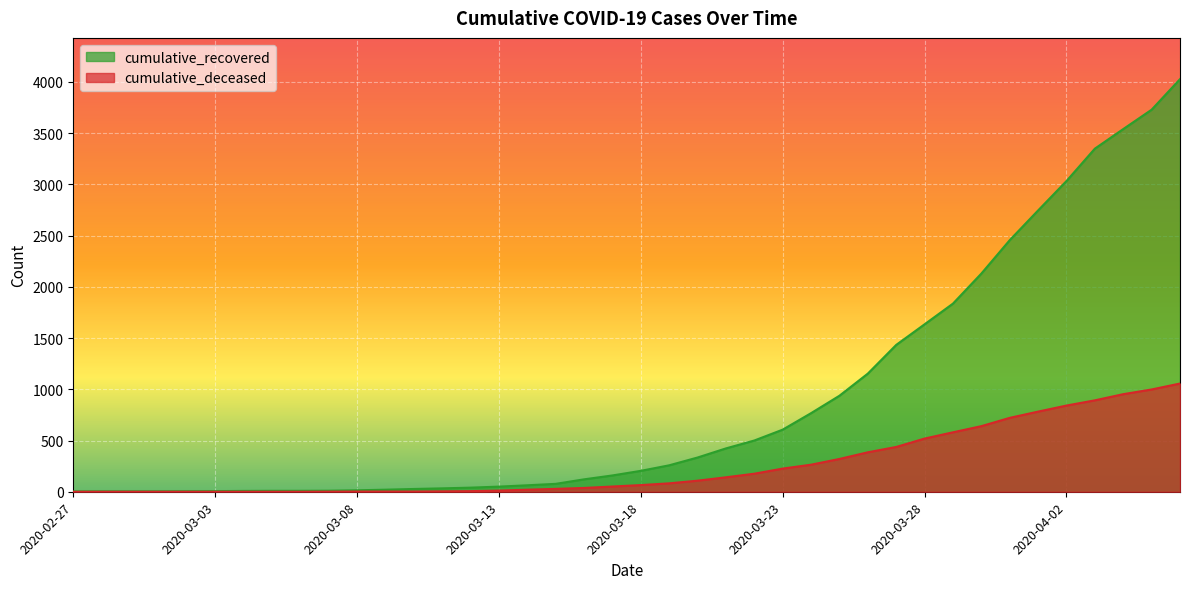

How many lines are shown in the chart?

2